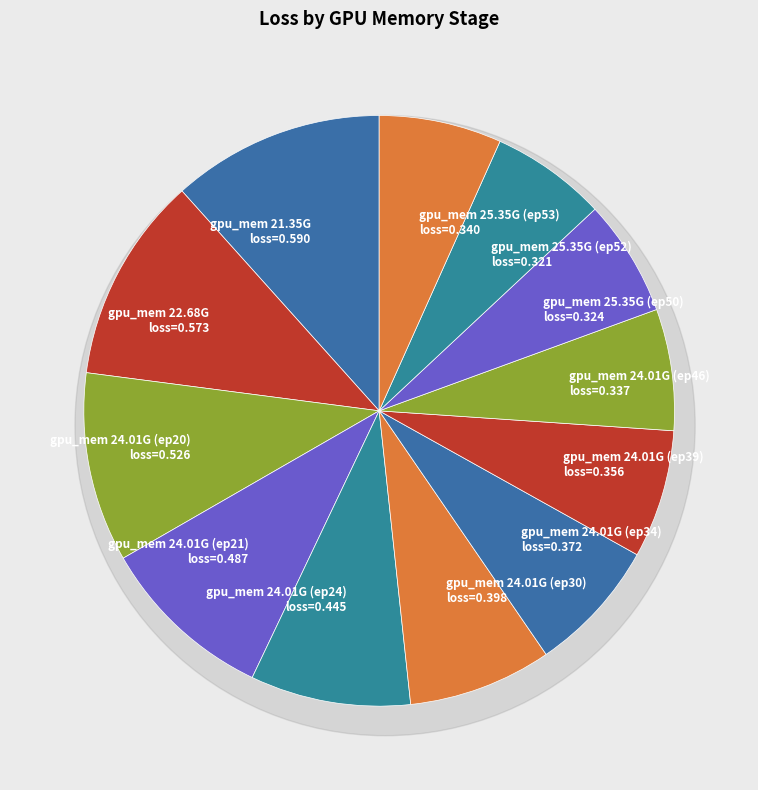

Which slice is the largest?

21.35G